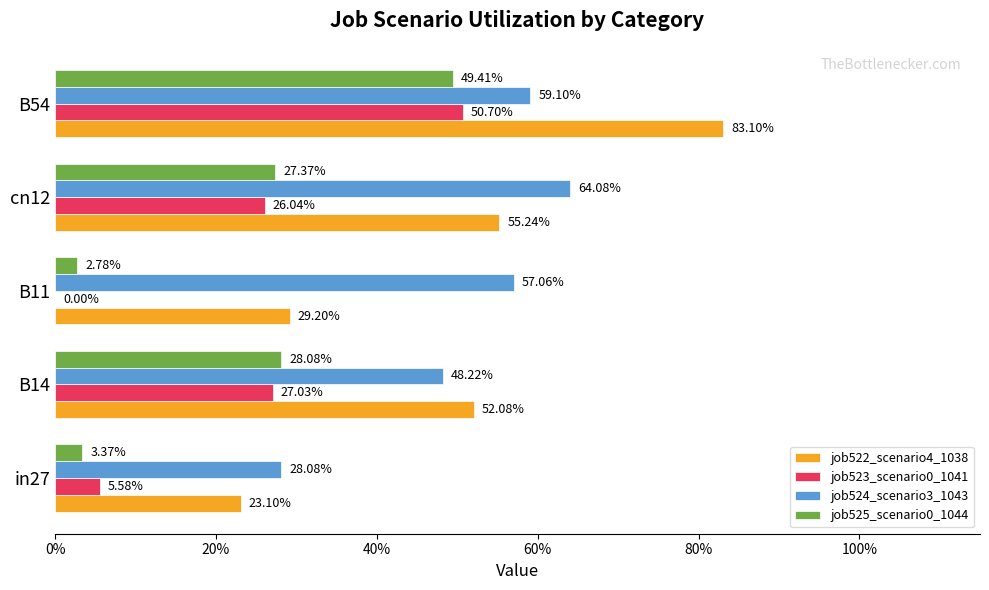

Which series has the largest range (max minus min)?

job522_scenario4_1038